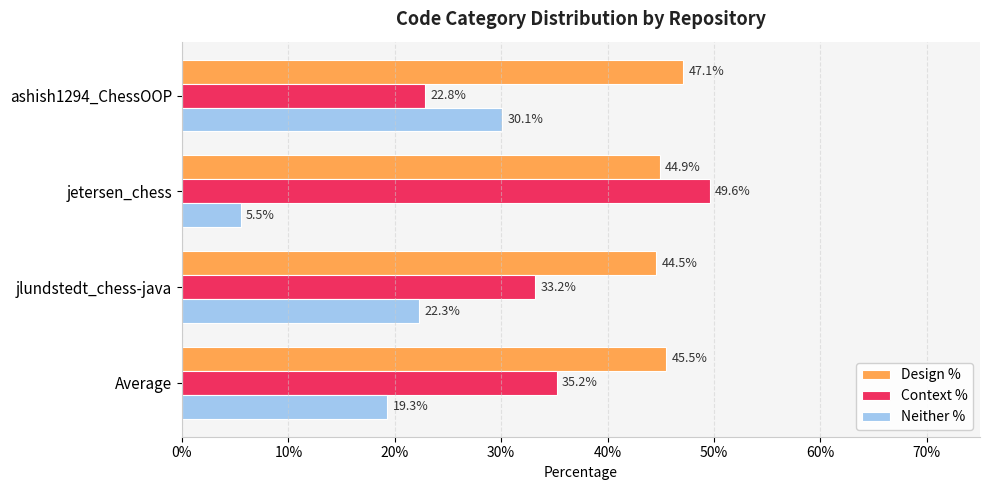

What are all the series names shown in the legend?

Design %, Context %, Neither %